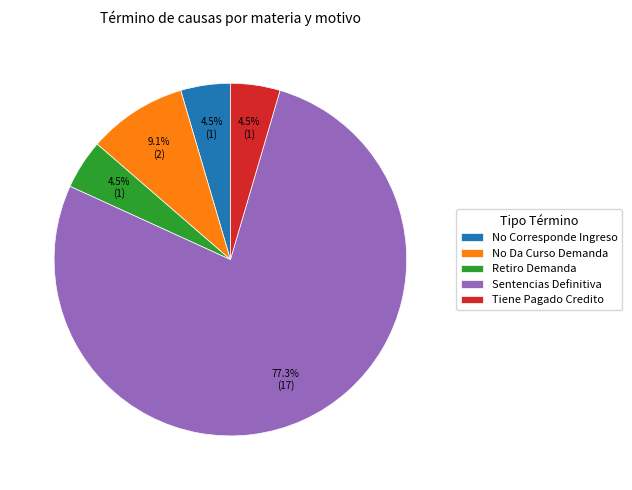

Do No Da Curso Demanda and Sentencias Definitiva together represent more than half of the pie?

Yes